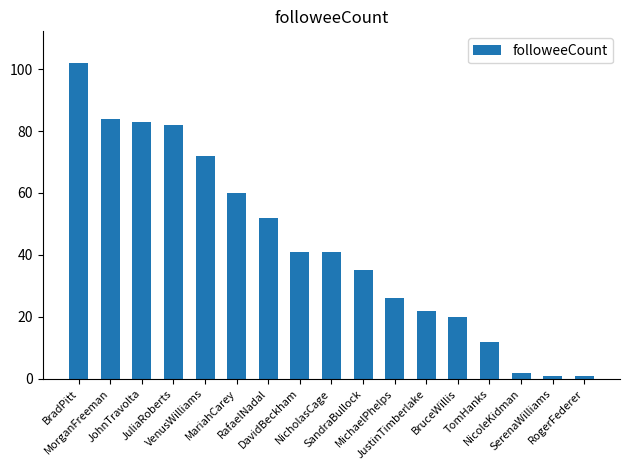

True or false: the data shows 21 at MariahCarey.

False